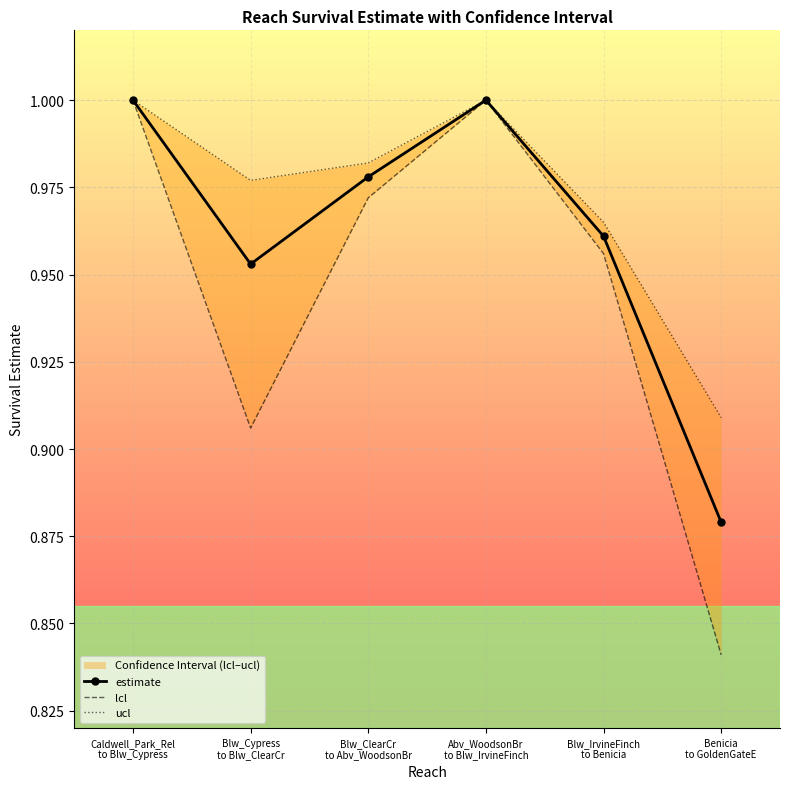

True or false: ucl and lcl intersect in this chart.

False